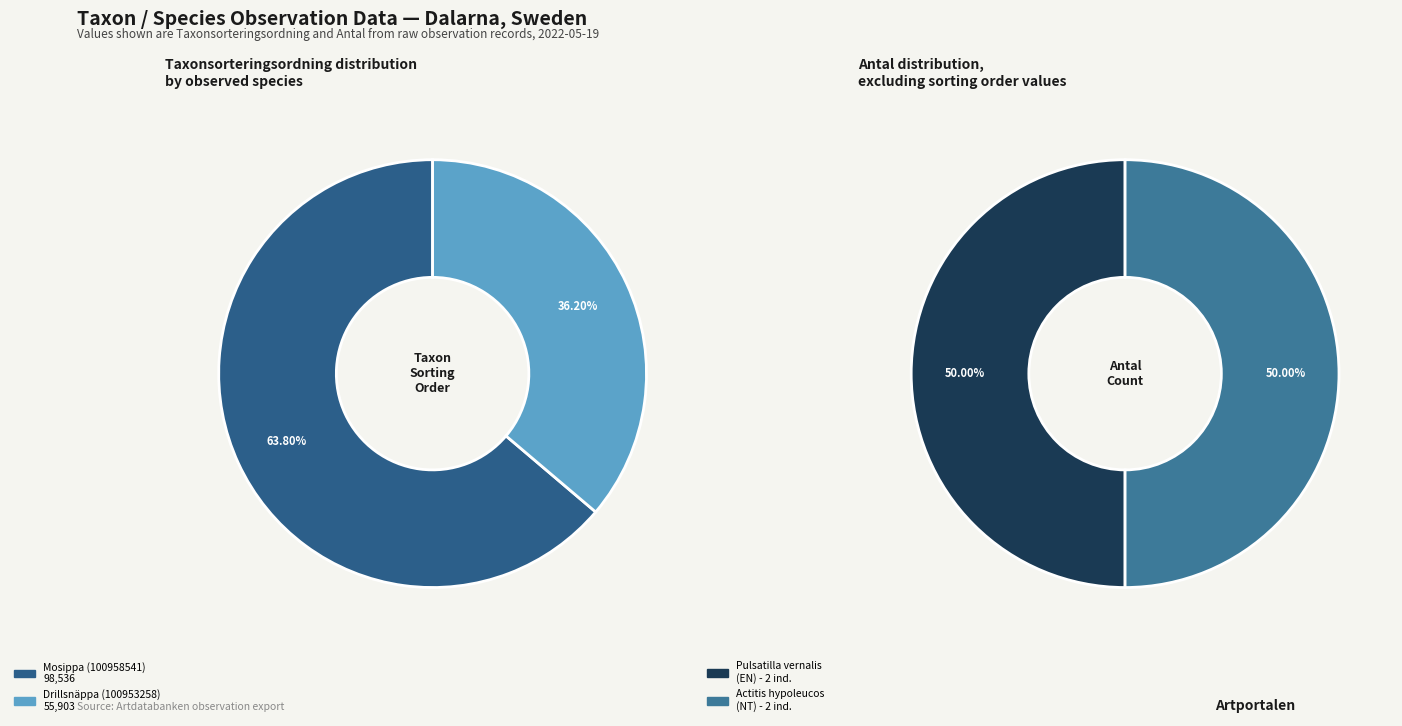

Is it true that Mosippa (100958541) is 70% of the pie?

False